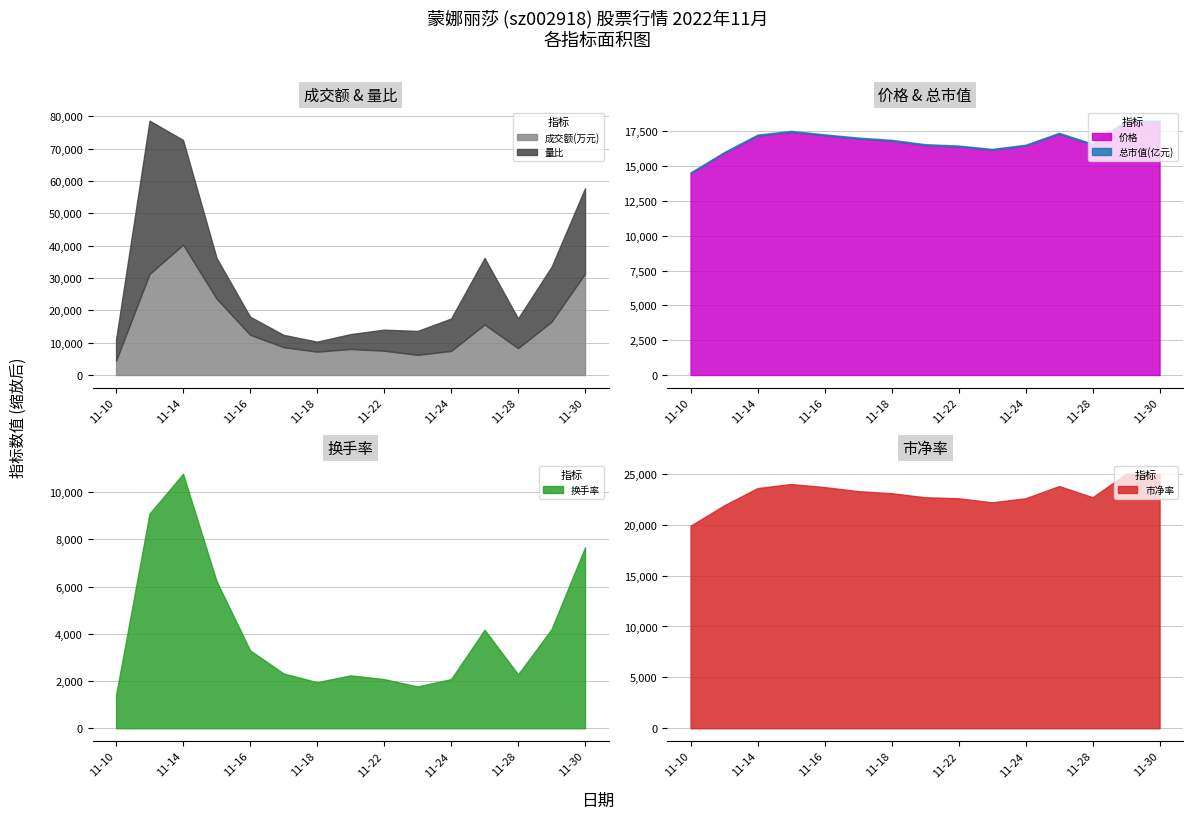

Does the chart have visible grid lines?

Yes